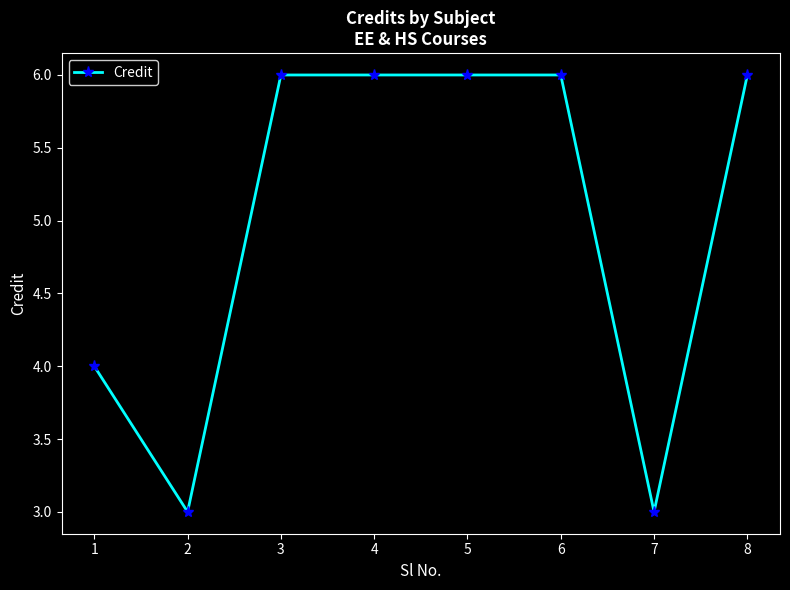

What is the value of the 7th point from the left?

3